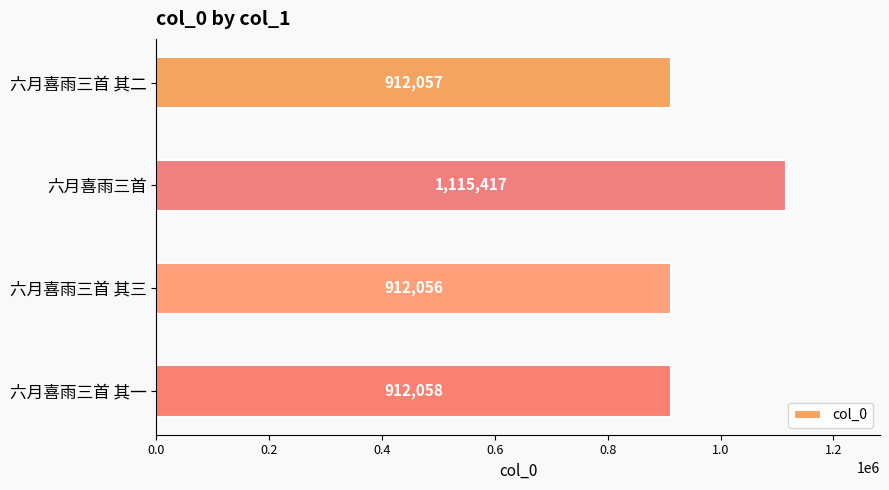

What is the sum of all values?

3851588